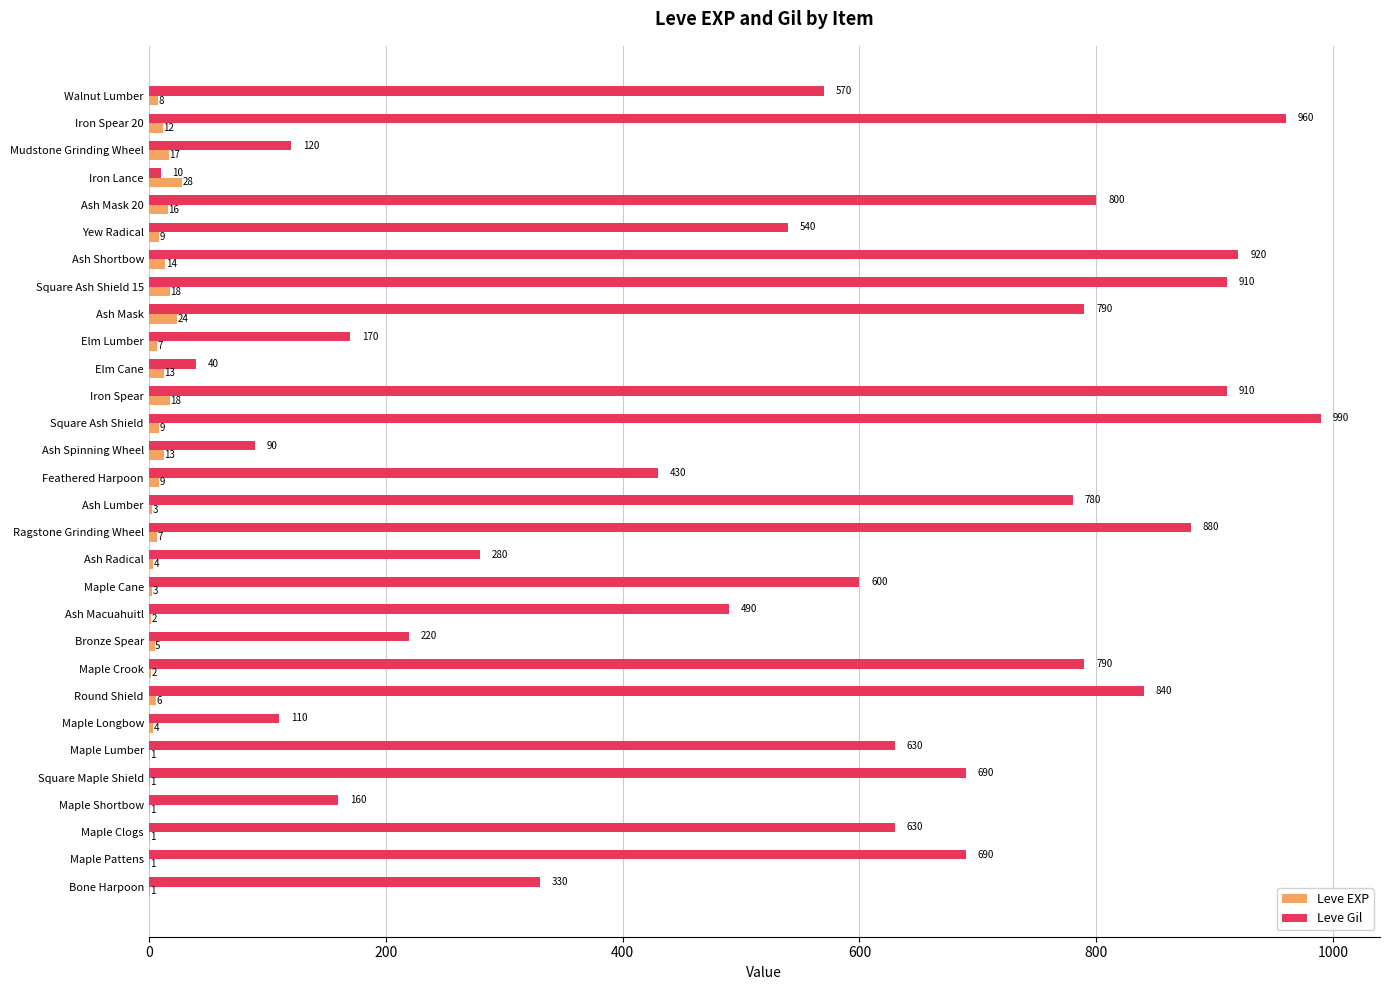

The value of Leve EXP at Elm Cane is 13. True or false?

True